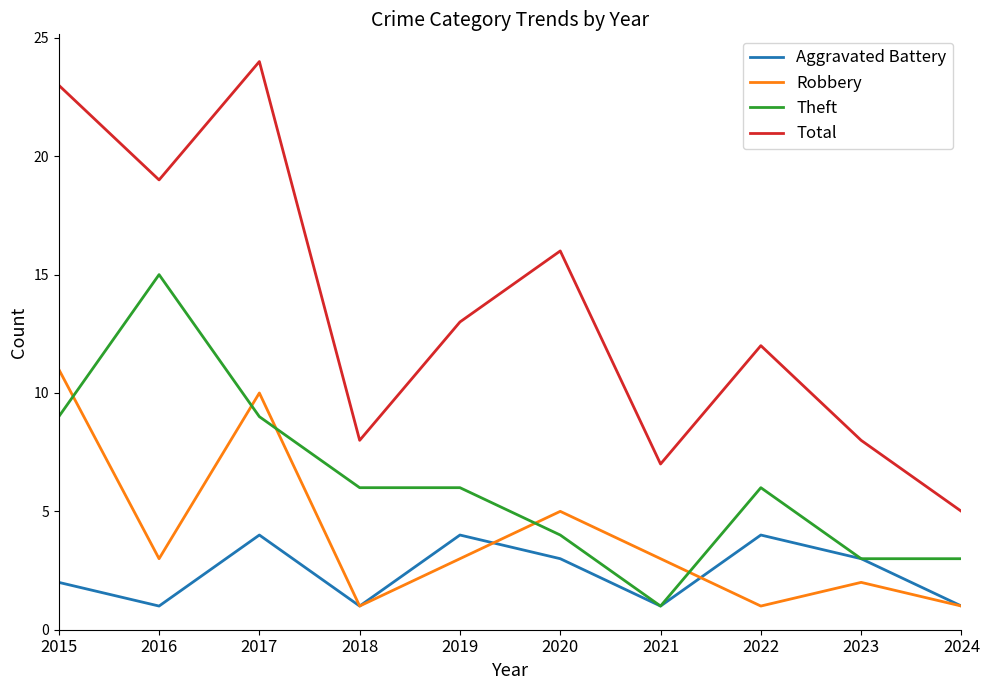

Which series has the largest total across all categories?

Total